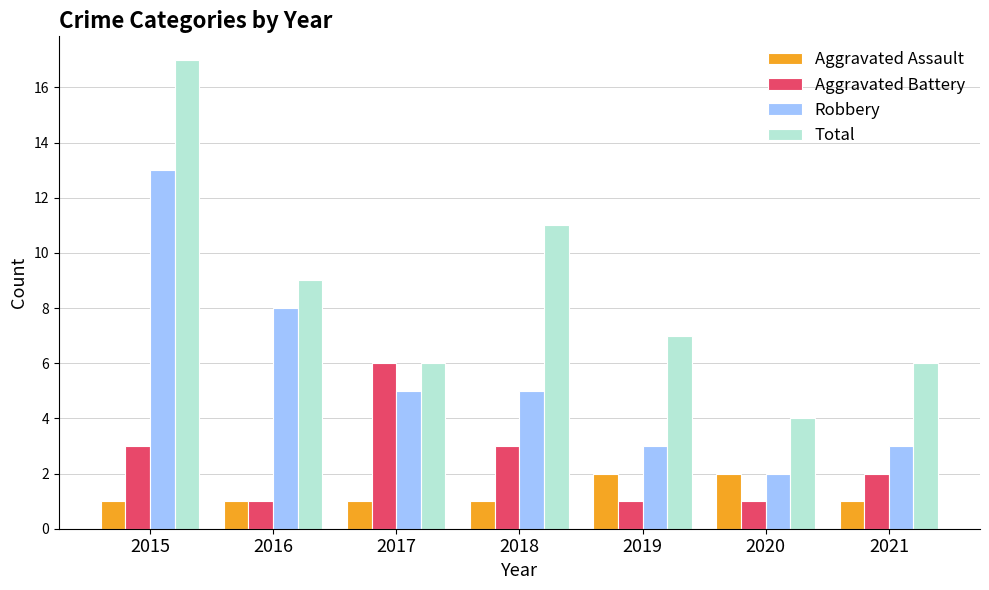

At which label does Aggravated Battery reach its peak?

2017